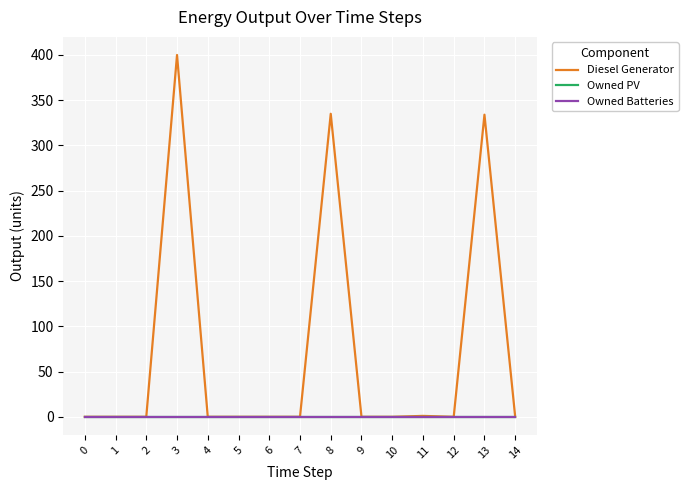

Is this an area chart (filled region under the line)?

No